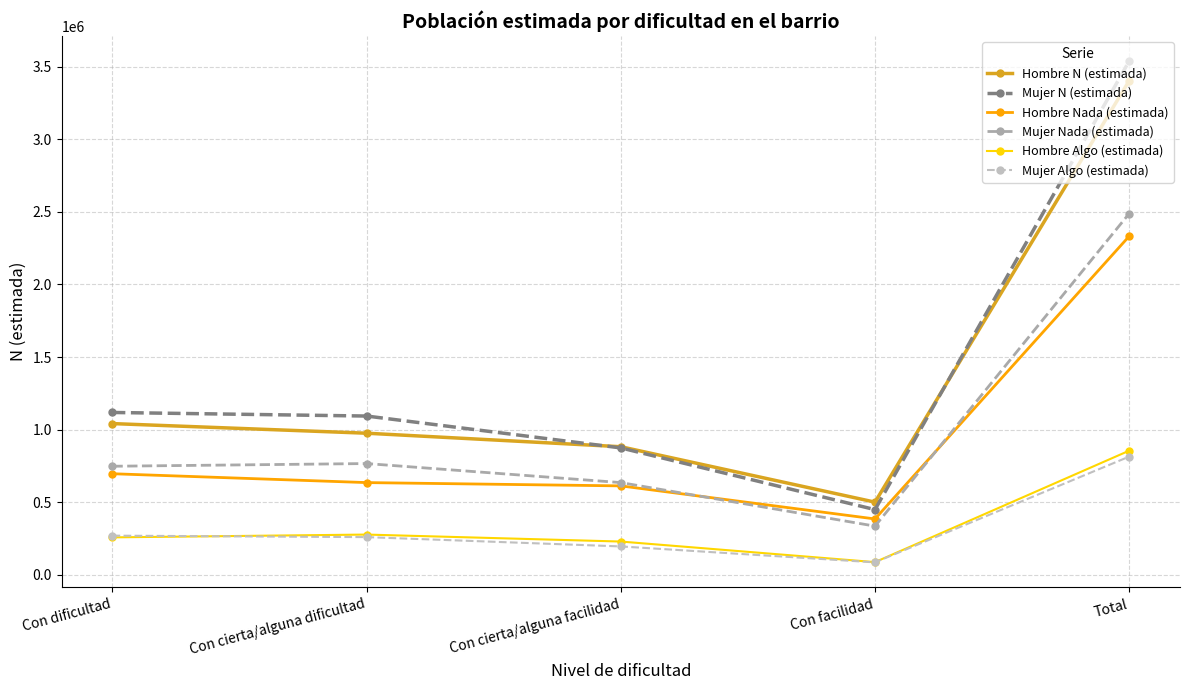

Which series has the largest range (max minus min)?

Mujer N (estimada)